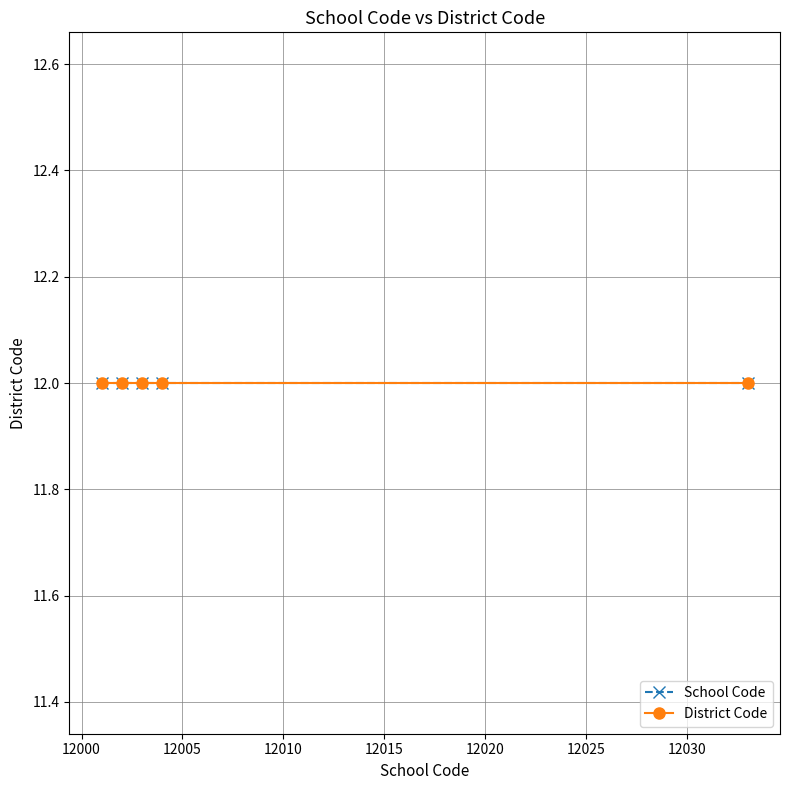

Does the chart display data point markers on the line(s)?

Yes